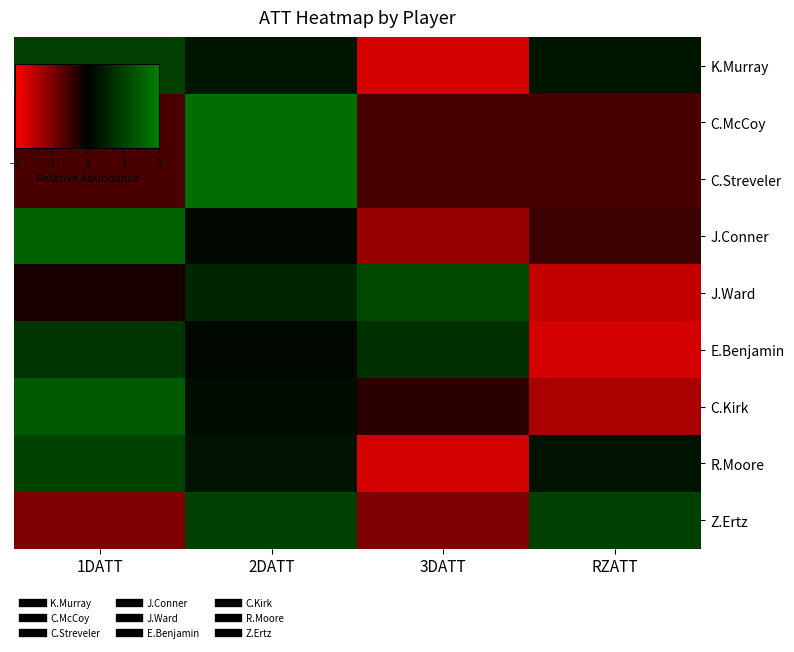

What is the spread (max minus min) of values at 3DATT?

2.8